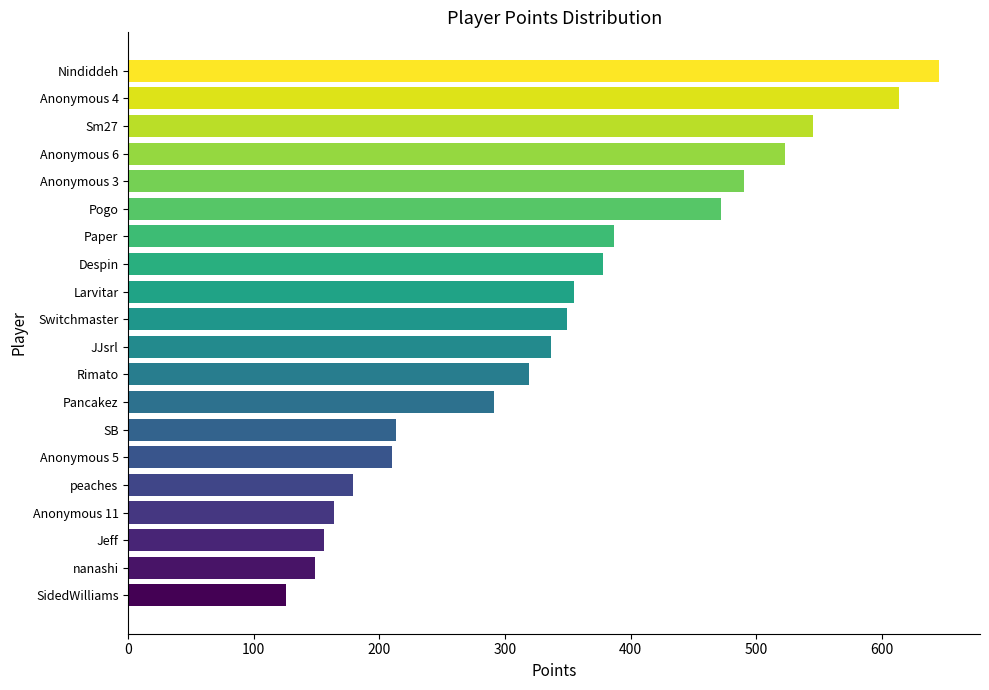

Is it true that the value at SB is 213?

True